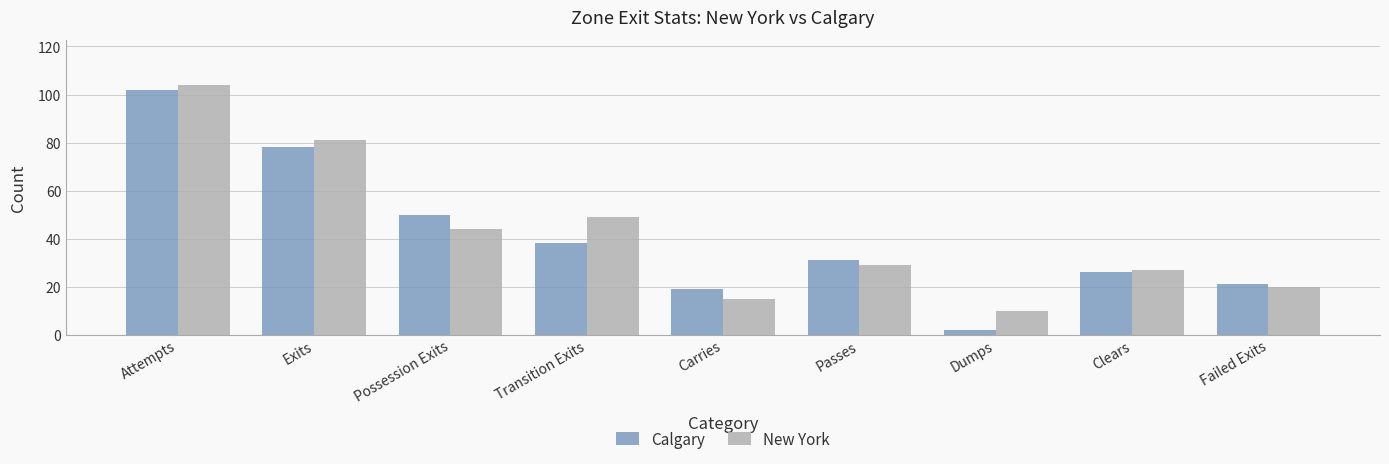

Which series has the widest spread of values?

Calgary